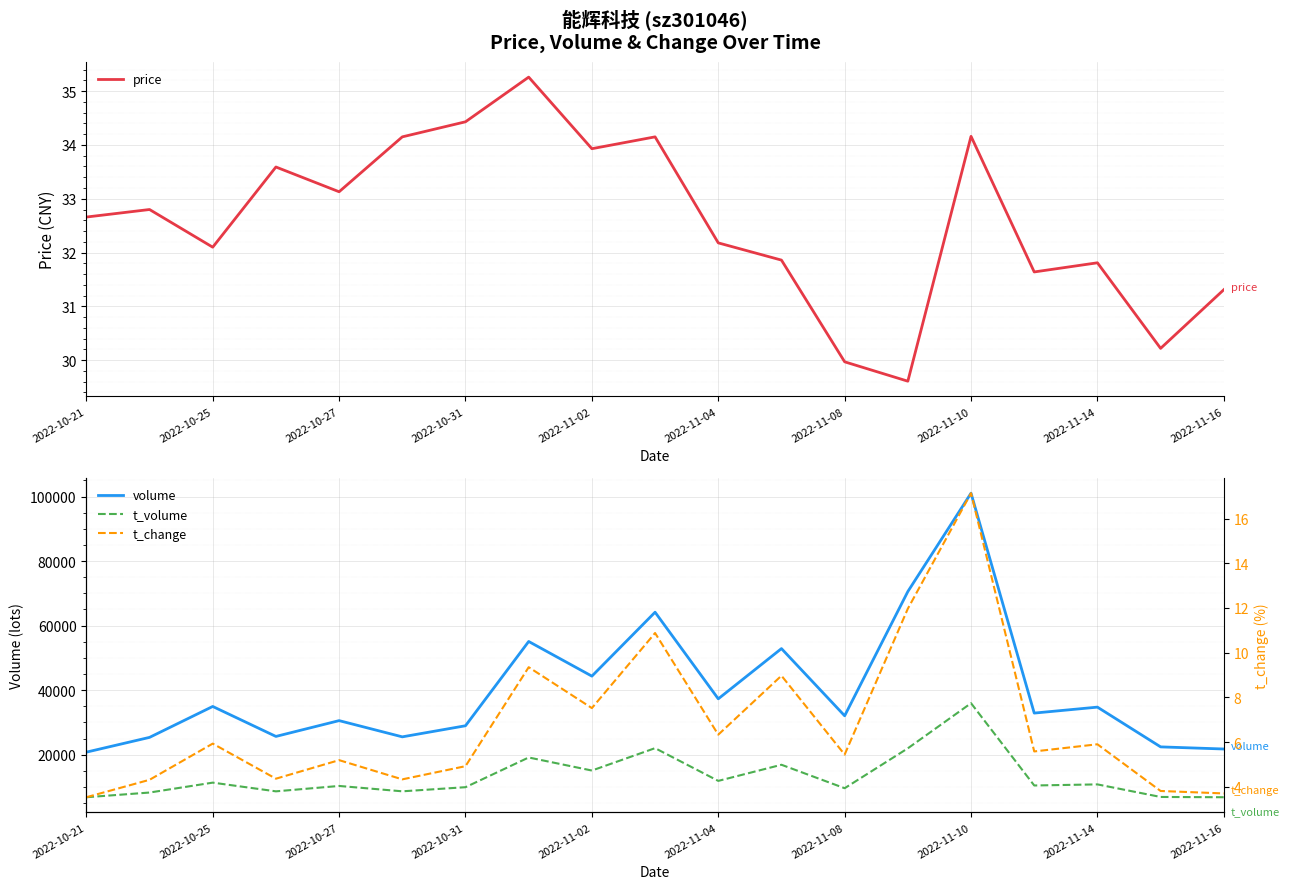

True or false: volume and price cross at least once.

False